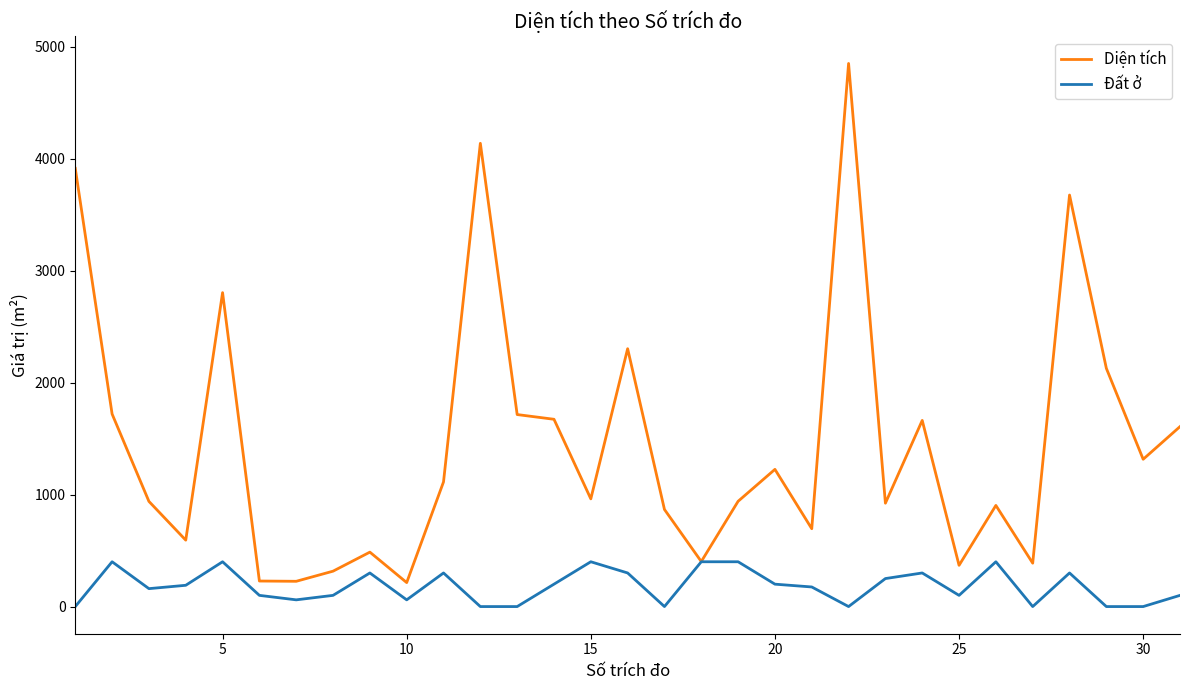

What is the average value of the Đất ở series?

180.5